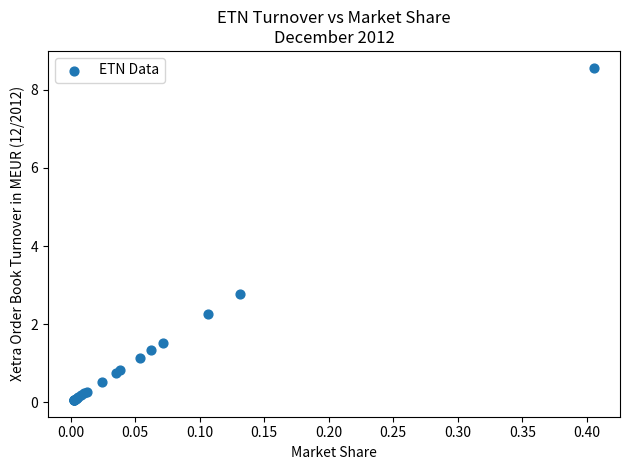

What Y value in the scatter plot is closest to 4?

2.8